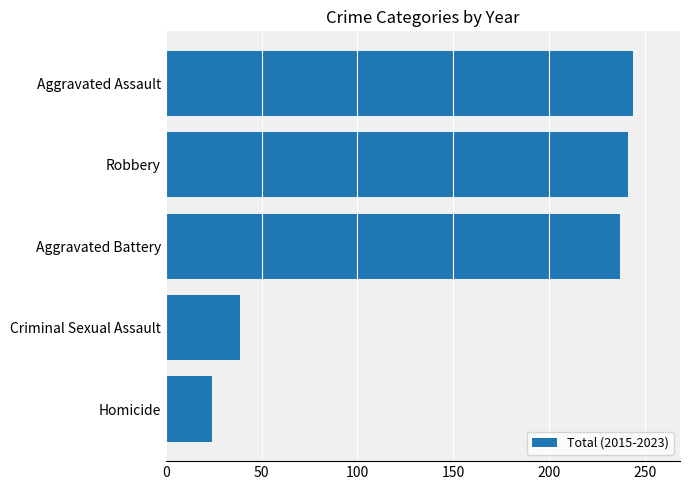

True or false: the data shows 43 at Homicide.

False